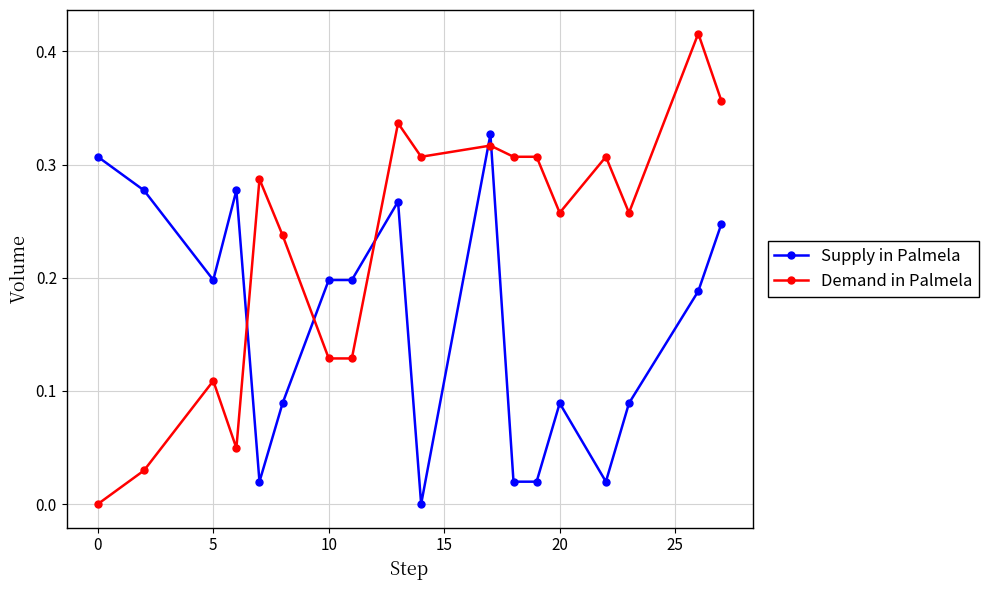

Which series has the largest range (max minus min)?

Demand in Palmela